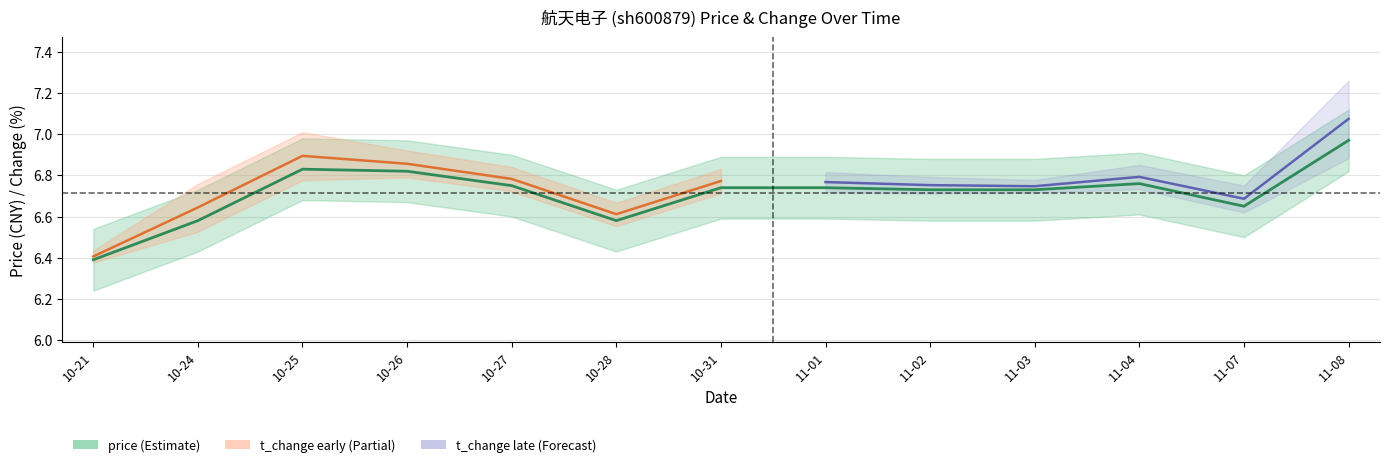

Approximately how many times larger is the value at 10-24 compared to 11-07?

1.0